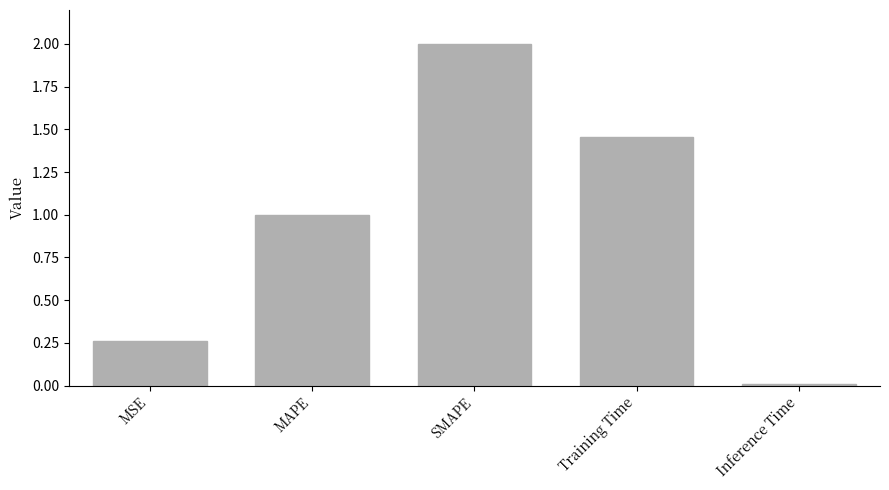

List the labels in order of value, largest first.

SMAPE, Training Time, MAPE, MSE, Inference Time